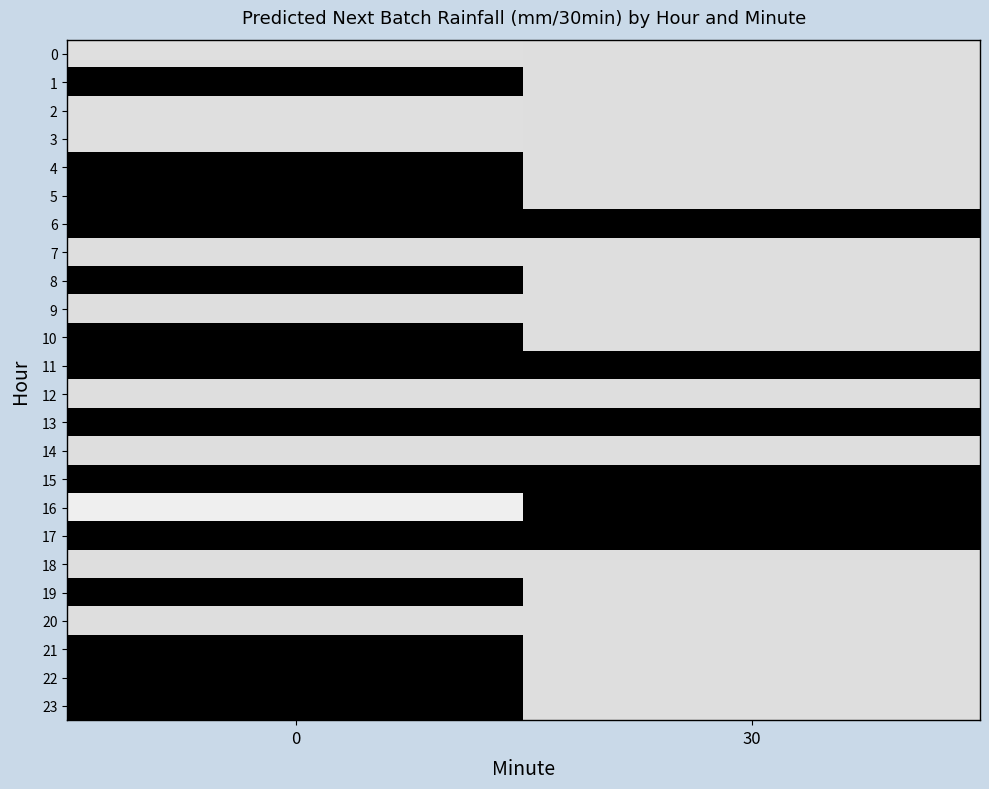

What is the total value across all series at 30?

1.8